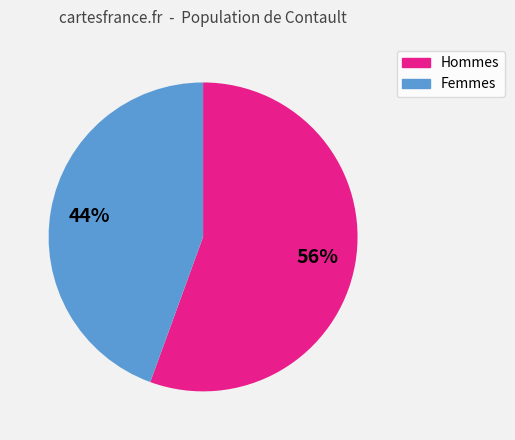

True or false: Hommes accounts for 66% of the total.

False